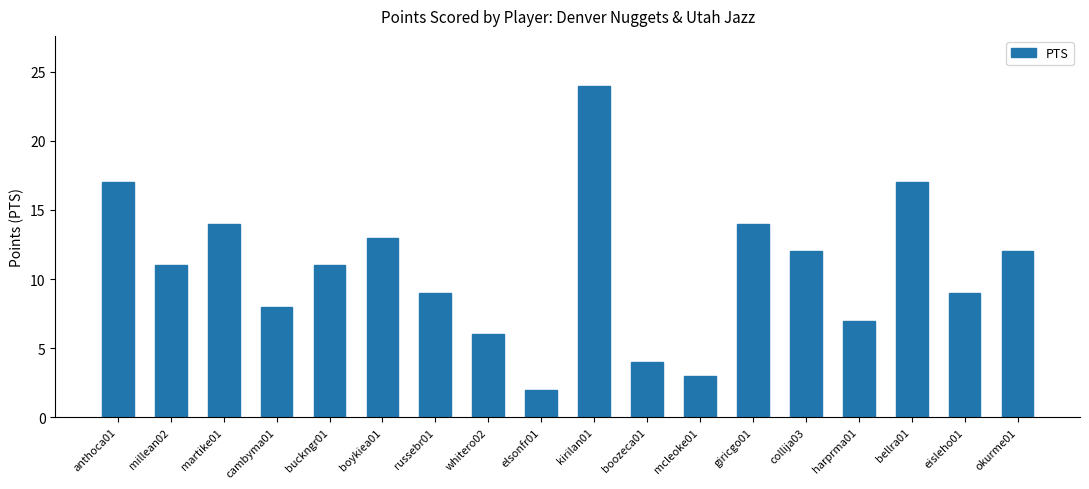

What is the label of the 11th bar from the right?

whitero02